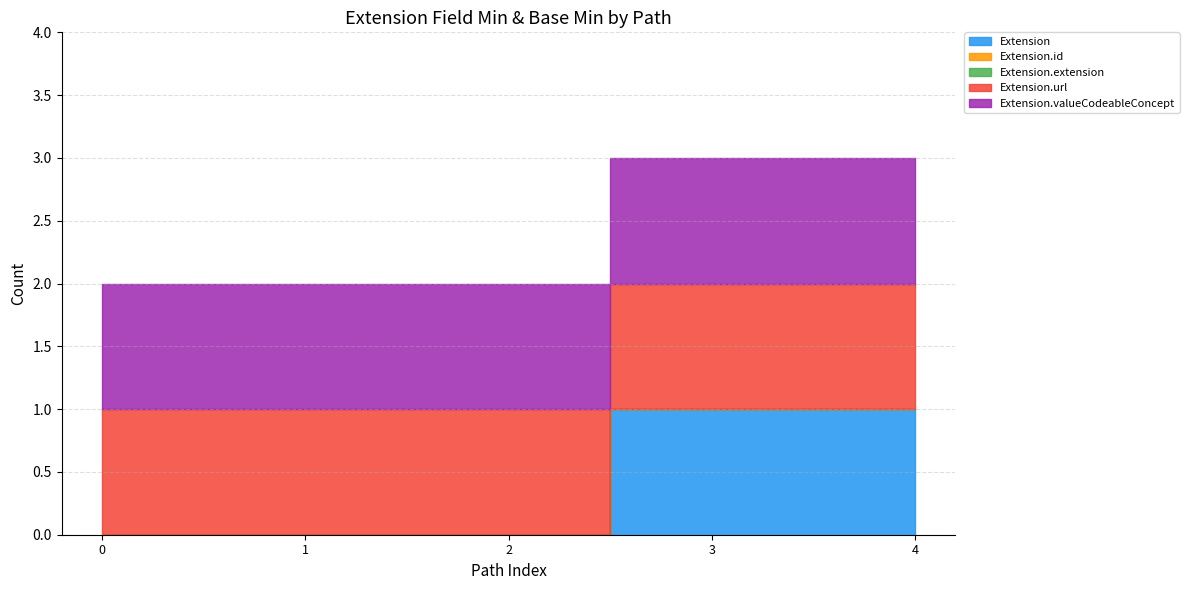

Rank the series at Extension from lowest to highest value.

Extension, Extension.id, Extension.extension, Extension.url, Extension.valueCodeableConcept